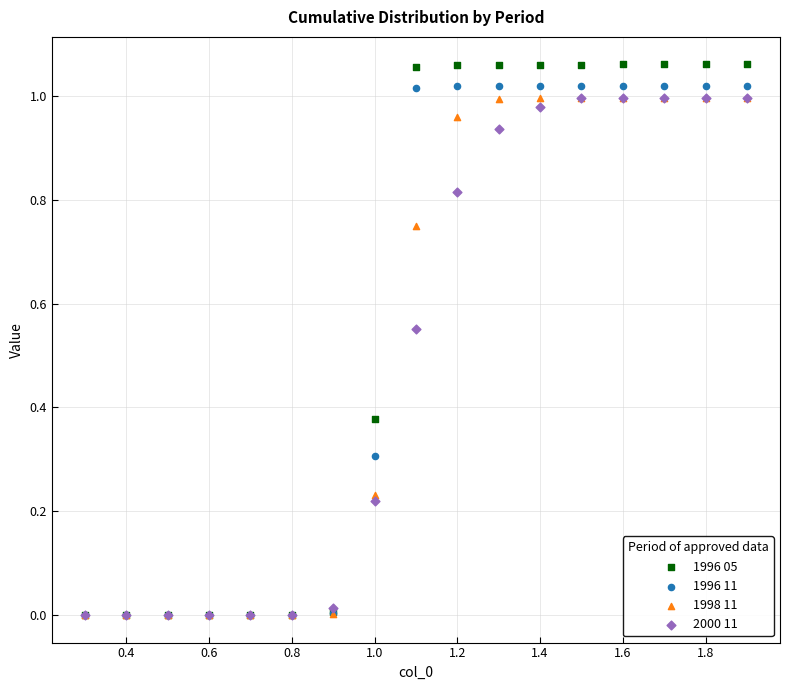

Which series contains the highest Y value?

1996 05